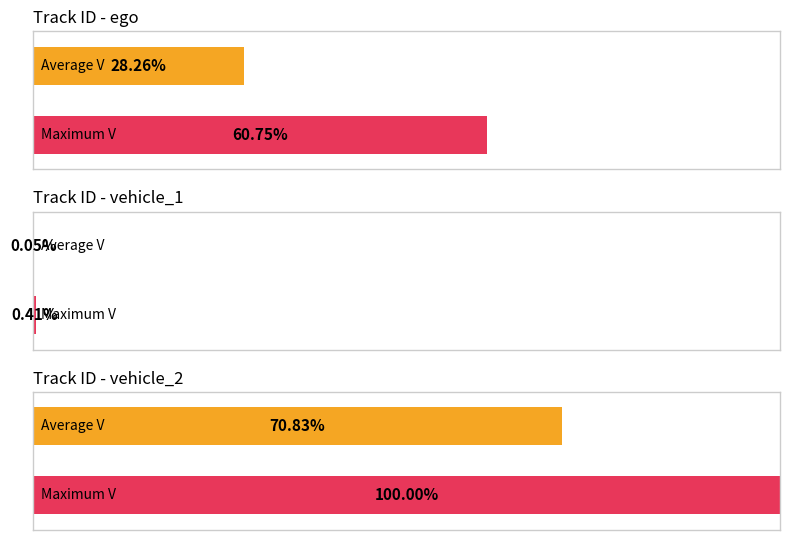

What is the label of the 1st bar from the right?

vehicle_2